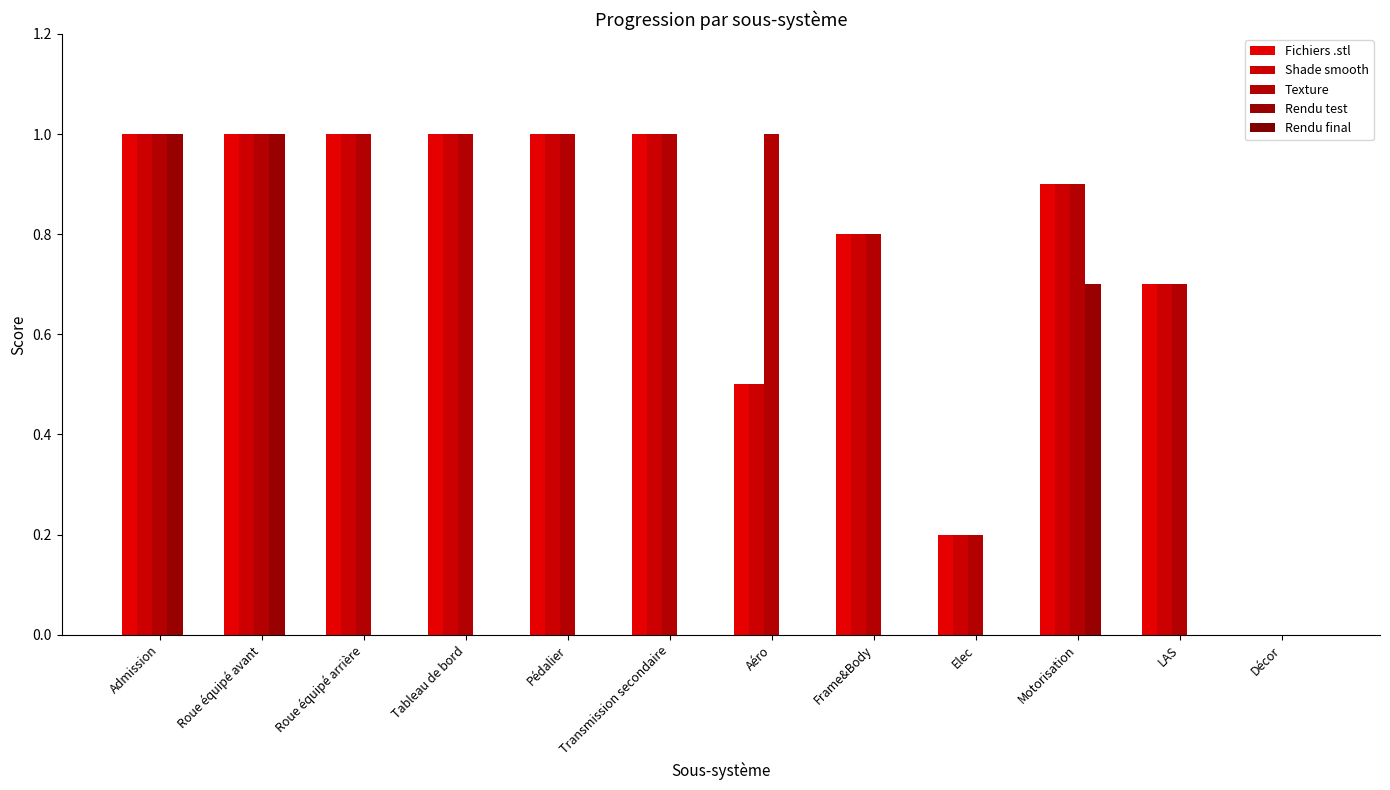

Reading left to right, list all the values displayed in this chart.

Fichiers .stl: Admission=1.0	Roue équipé avant=1.0	Roue équipé arrière=1.0	Tableau de bord=1.0	Pédalier=1.0	Transmission secondaire=1.0	Aéro=0.5	Frame&Body=0.8	Elec=0.2	Motorisation=0.9	LAS=0.7	Décor=0.0
Shade smooth: Admission=1.0	Roue équipé avant=1.0	Roue équipé arrière=1.0	Tableau de bord=1.0	Pédalier=1.0	Transmission secondaire=1.0	Aéro=0.5	Frame&Body=0.8	Elec=0.2	Motorisation=0.9	LAS=0.7	Décor=0.0
Texture: Admission=1.0	Roue équipé avant=1.0	Roue équipé arrière=1.0	Tableau de bord=1.0	Pédalier=1.0	Transmission secondaire=1.0	Aéro=1.0	Frame&Body=0.8	Elec=0.2	Motorisation=0.9	LAS=0.7	Décor=0.0
Rendu test: Admission=1.0	Roue équipé avant=1.0	Roue équipé arrière=0.0	Tableau de bord=0.0	Pédalier=0.0	Transmission secondaire=0.0	Aéro=0.0	Frame&Body=0.0	Elec=0.0	Motorisation=0.7	LAS=0.0	Décor=0.0
Rendu final: Admission=0.0	Roue équipé avant=0.0	Roue équipé arrière=0.0	Tableau de bord=0.0	Pédalier=0.0	Transmission secondaire=0.0	Aéro=0.0	Frame&Body=0.0	Elec=0.0	Motorisation=0.0	LAS=0.0	Décor=0.0